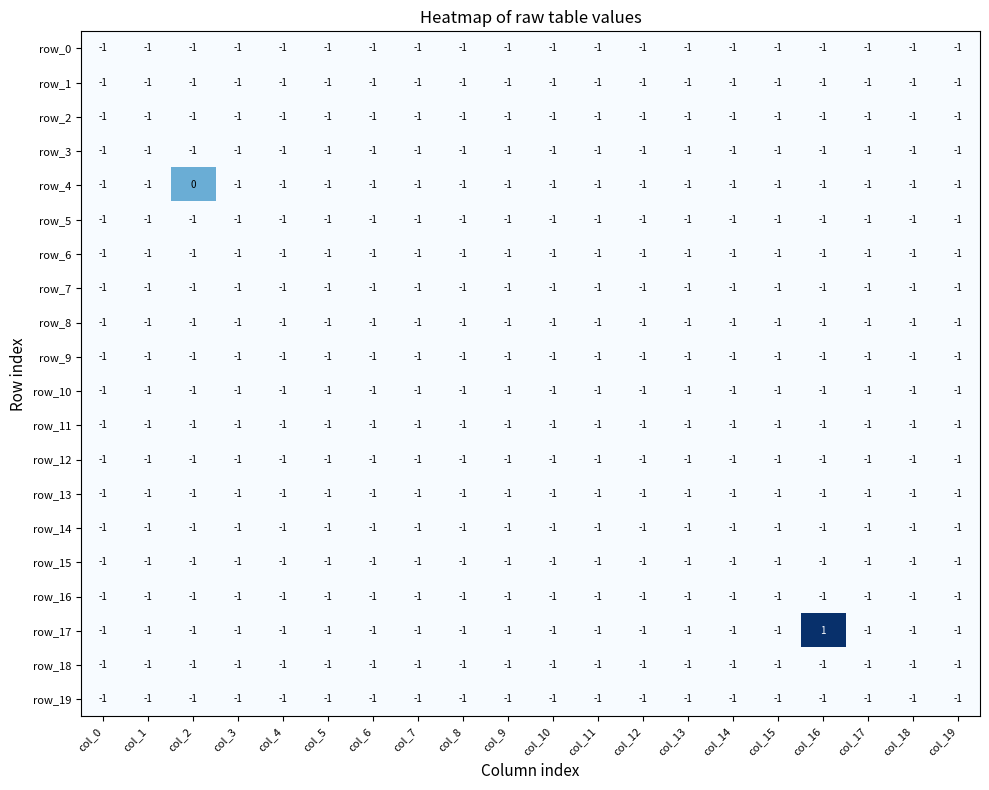

The row_16 series shows -1 at col_19. True or false?

True